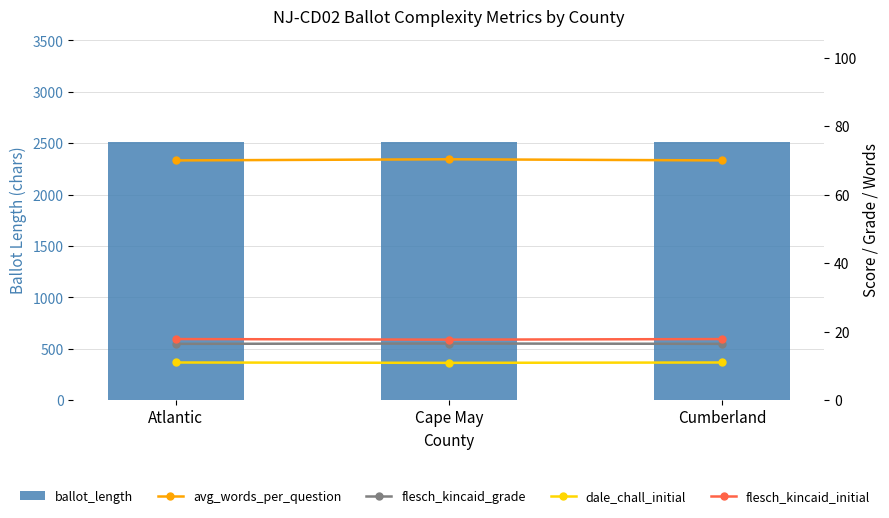

What is the sum of all ballot_length values?

7529.0